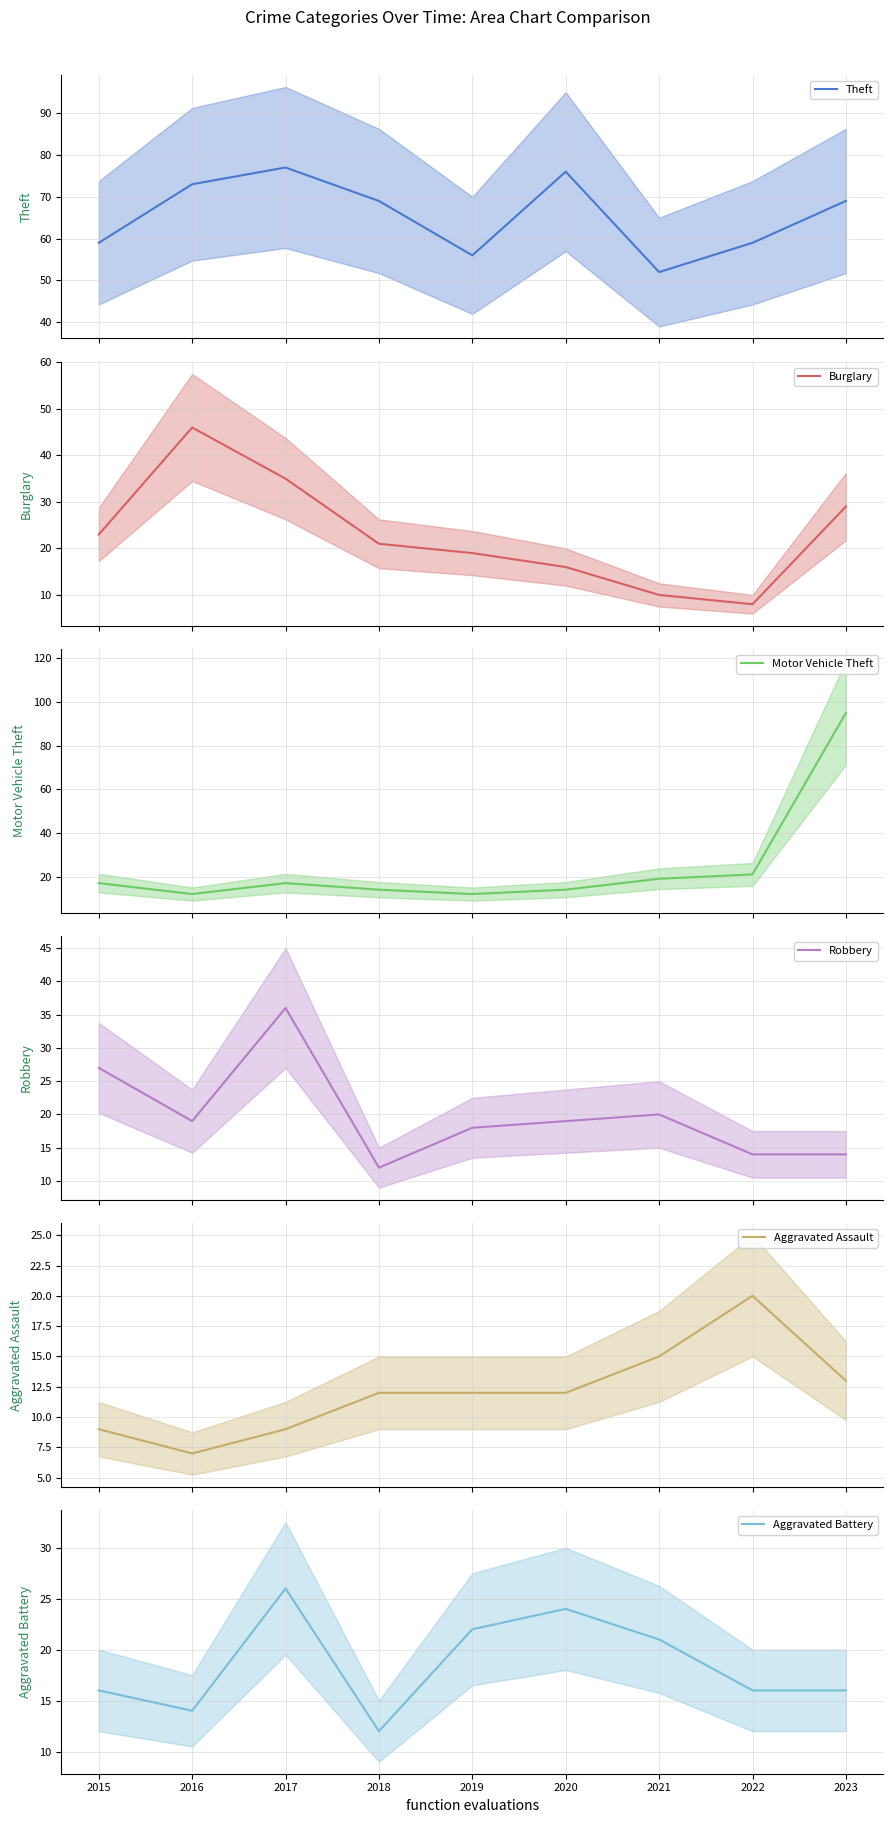

Reading right to left, extract all data points from this chart.

Theft: 2023=69	2022=59	2021=52	2020=76	2019=56	2018=69	2017=77	2016=73	2015=59
Burglary: 2023=29	2022=8	2021=10	2020=16	2019=19	2018=21	2017=35	2016=46	2015=23
Motor Vehicle Theft: 2023=95	2022=21	2021=19	2020=14	2019=12	2018=14	2017=17	2016=12	2015=17
Robbery: 2023=14	2022=14	2021=20	2020=19	2019=18	2018=12	2017=36	2016=19	2015=27
Aggravated Assault: 2023=13	2022=20	2021=15	2020=12	2019=12	2018=12	2017=9	2016=7	2015=9
Aggravated Battery: 2023=16	2022=16	2021=21	2020=24	2019=22	2018=12	2017=26	2016=14	2015=16